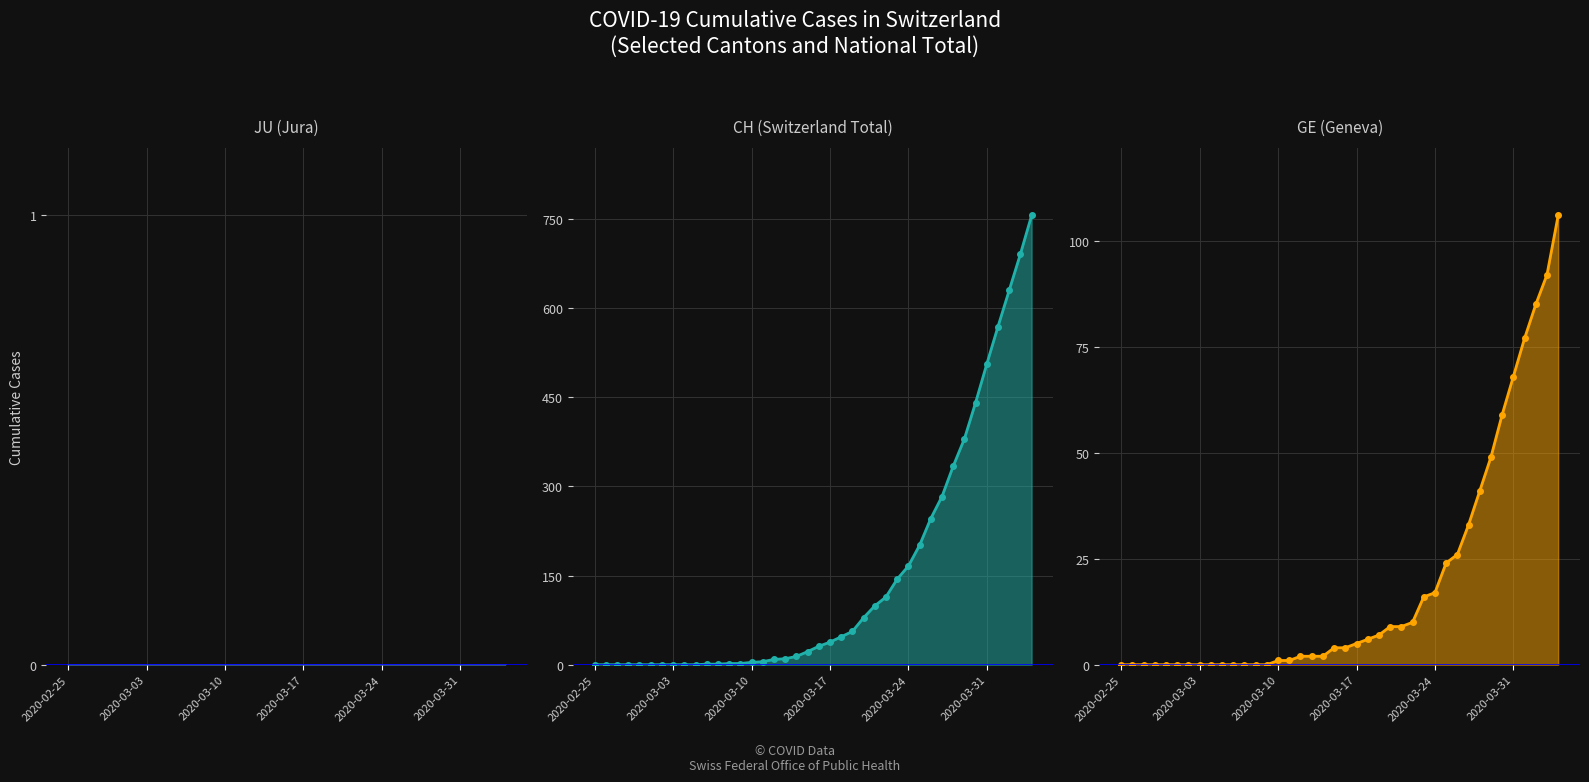

How many series are shown in this chart?

3